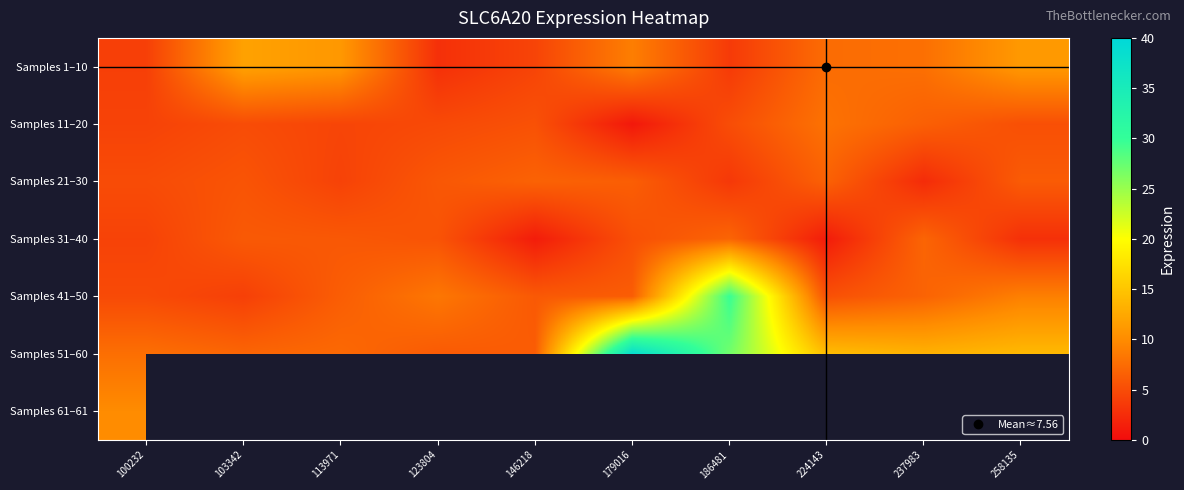

Rank the series by their maximum value, from highest to lowest.

Samples 51–60, Samples 41–50, Samples 1–10, Samples 61–61, Samples 11–20, Samples 31–40, Samples 21–30